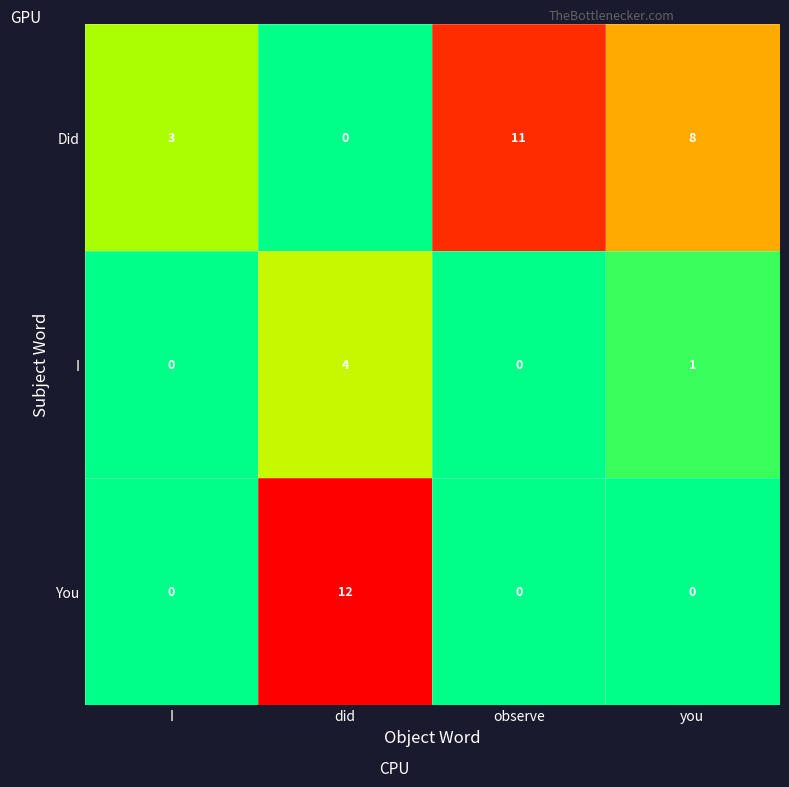

At which label does Did first exceed 8?

observe